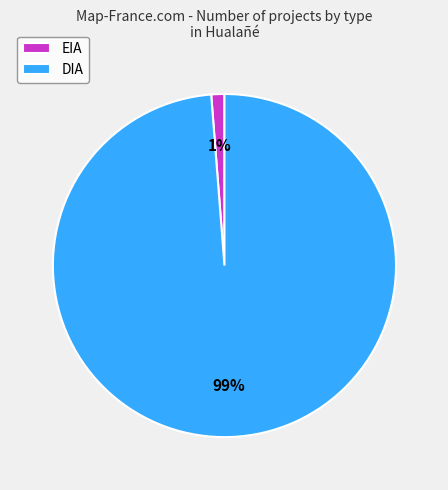

To the nearest percent, what is the difference between the EIA and DIA slice percentages?

98%